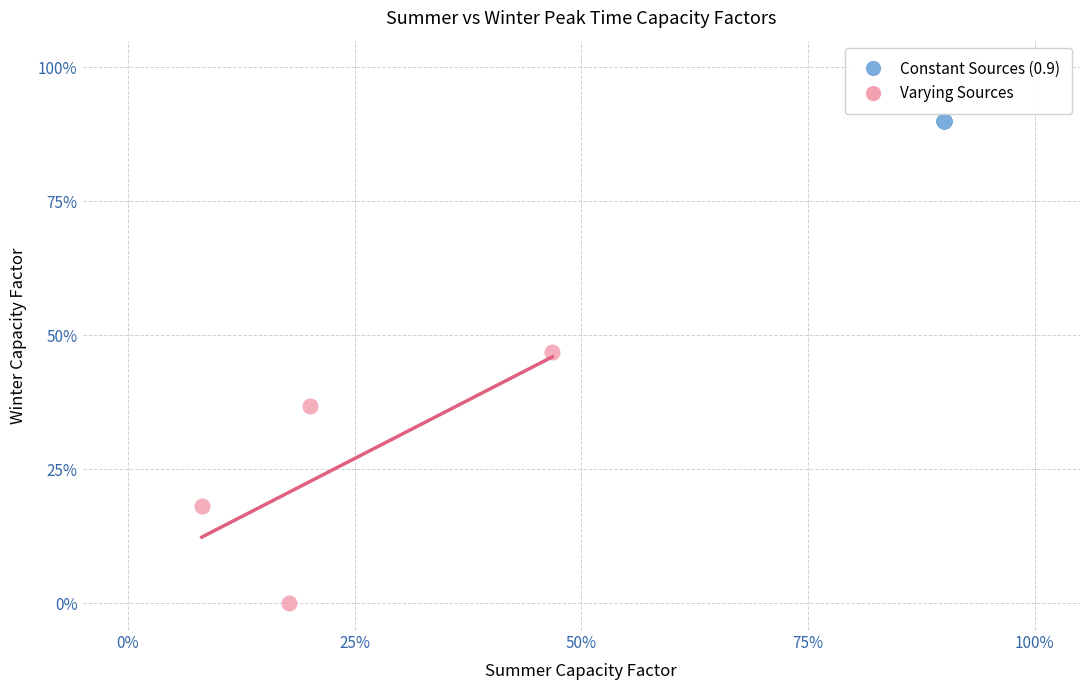

Which series contains the highest Y value?

Constant Sources (0.9)